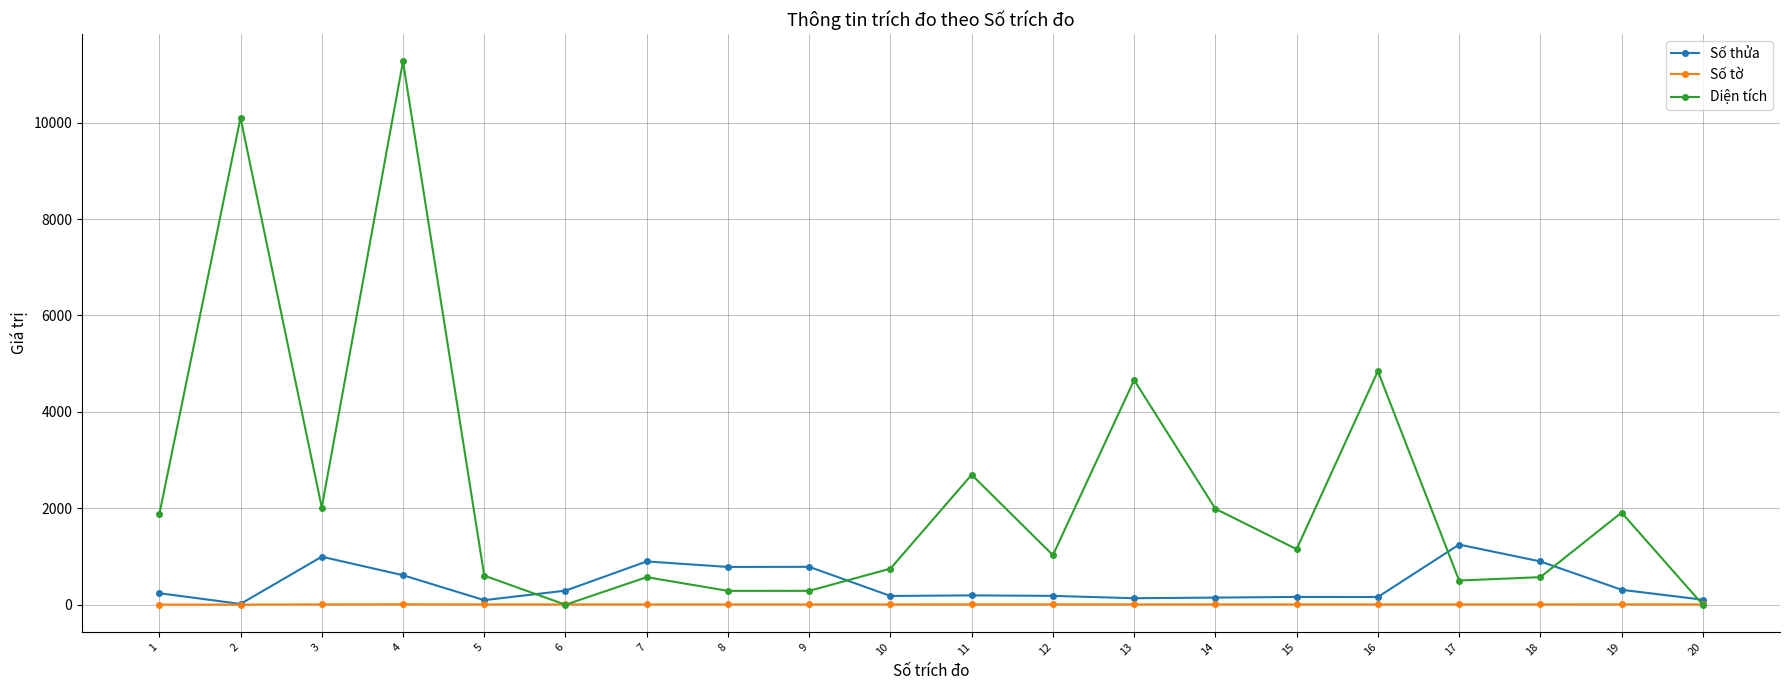

True or false: Diện tích has more than 1 interior local peaks.

True